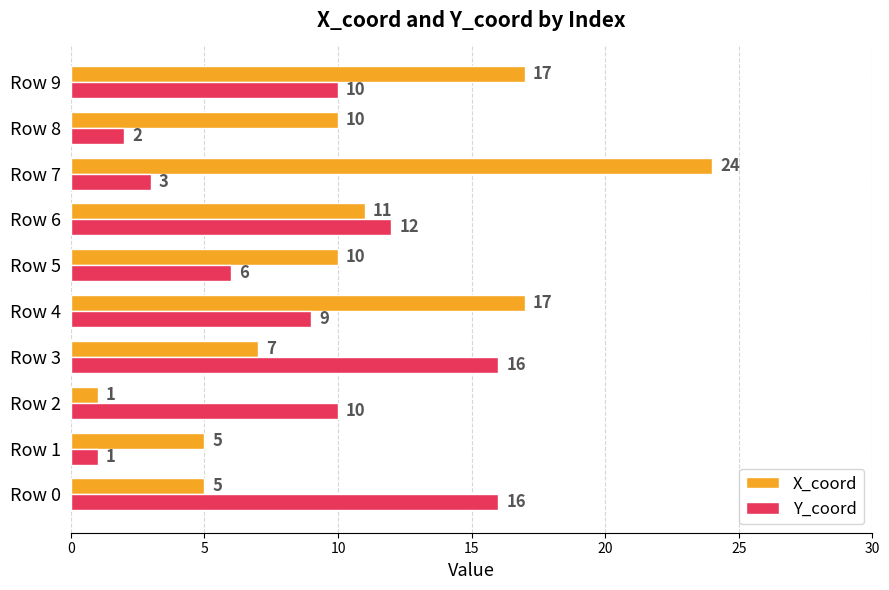

List the series in order of their overall mean, lowest first.

Y_coord, X_coord